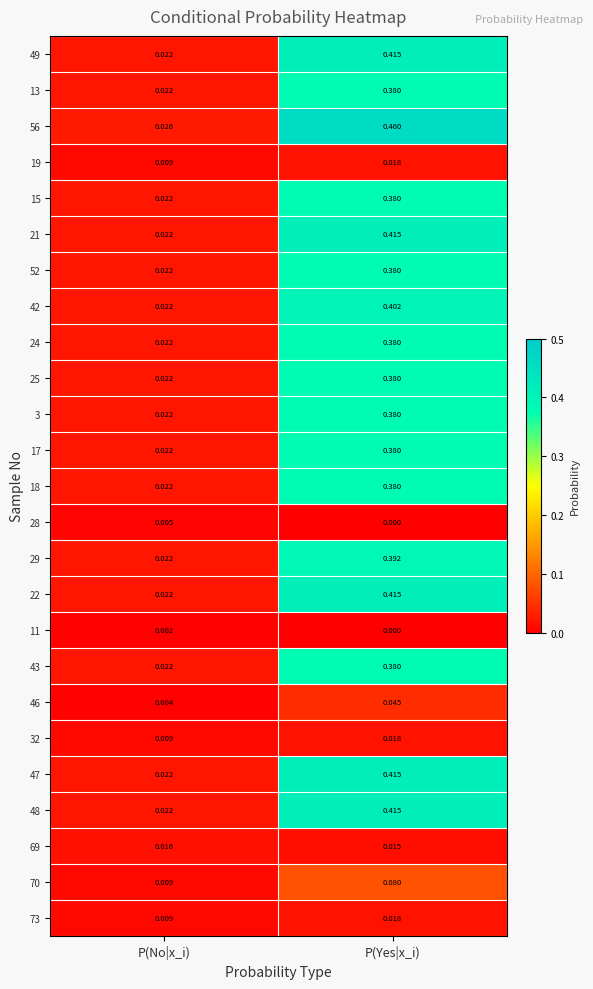

What is the total value across all series at P(Yes|x_i)?

6.9